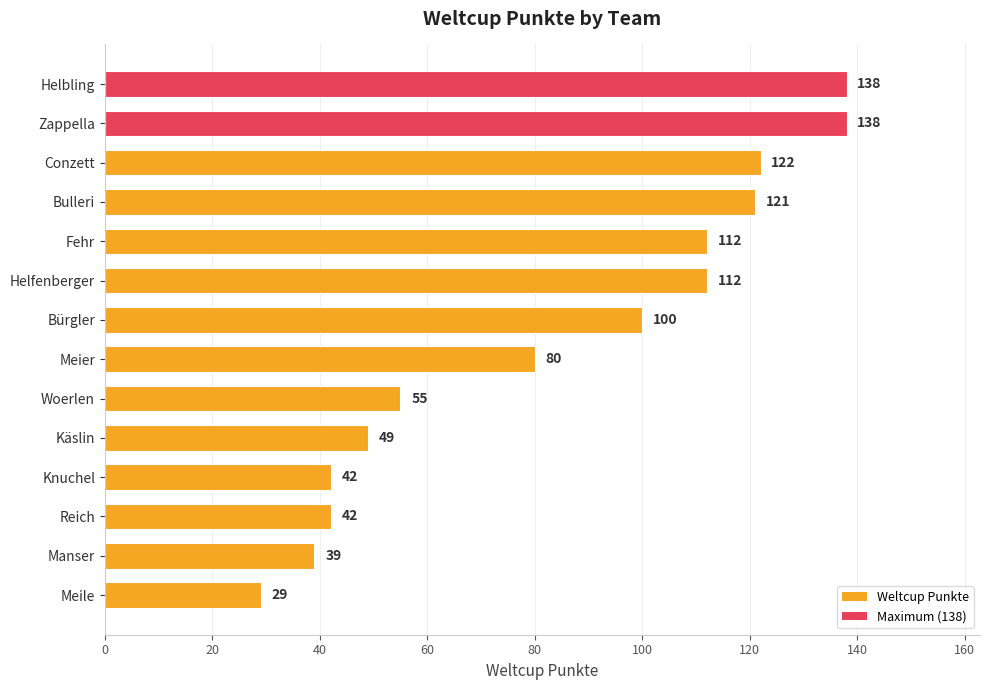

How many data points are less than 100?

7